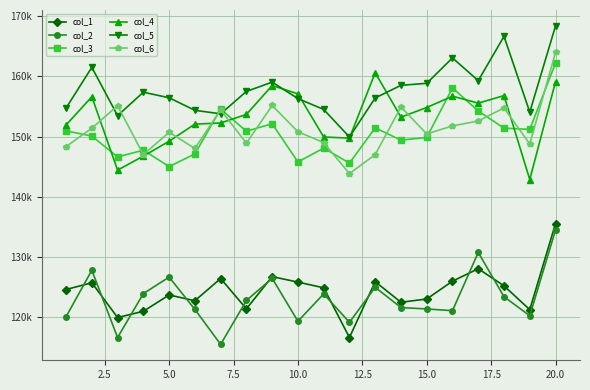

What are all the series names shown in the legend?

col_1, col_2, col_3, col_4, col_5, col_6